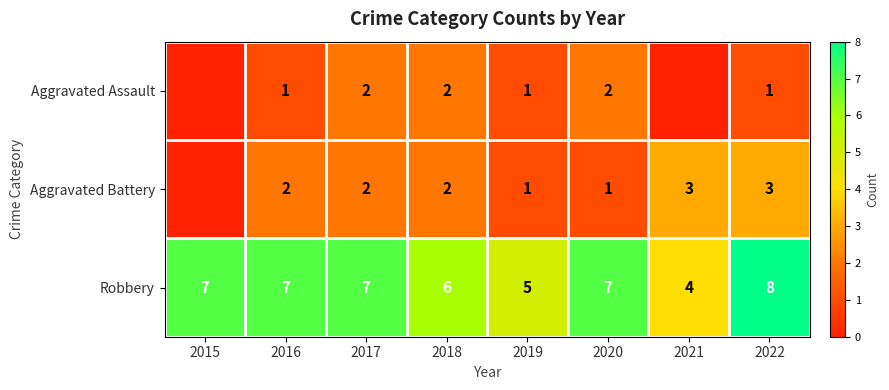

What is the highest value of the Robbery series?

8